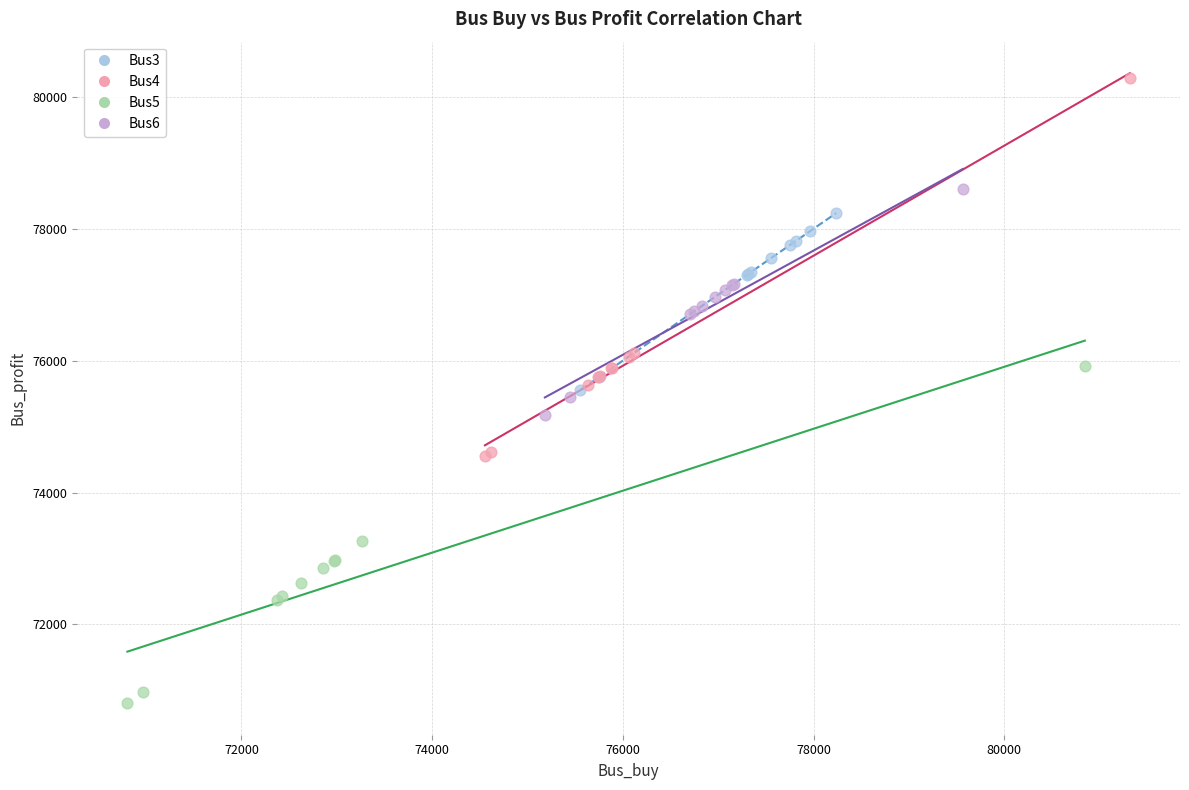

Which series reaches the maximum Y coordinate?

Bus4